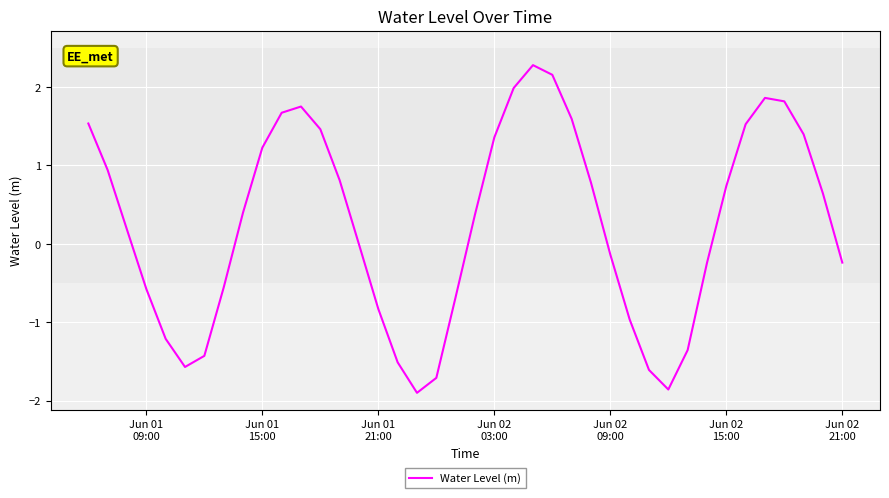

What is the difference between the second highest and minimum values?

4.1